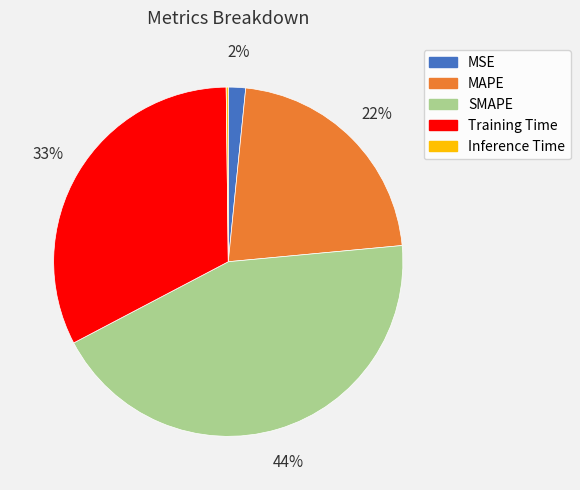

True or false: MSE accounts for 15% of the total.

False